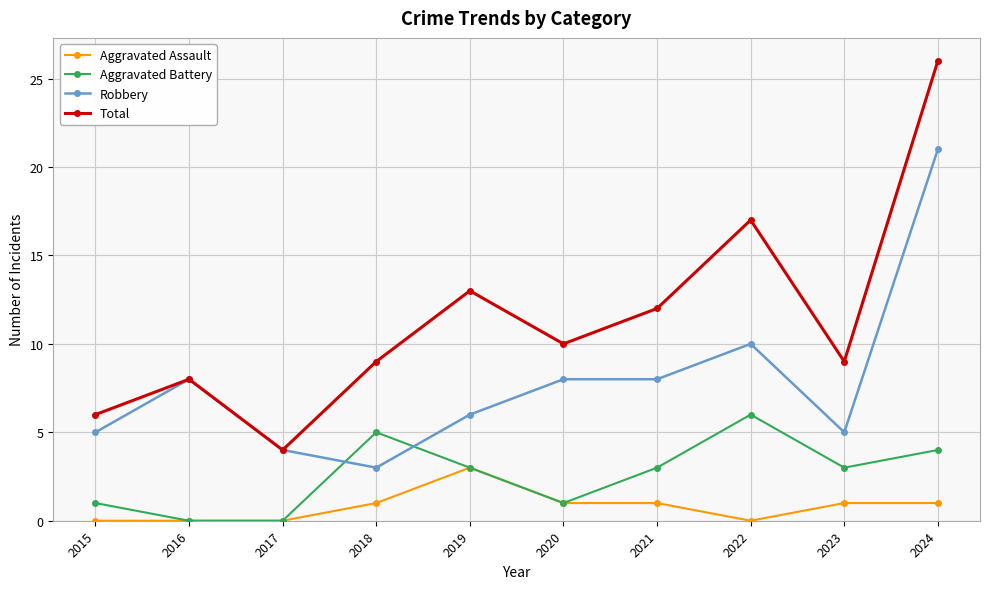

Which category has the highest value across all series?

2024